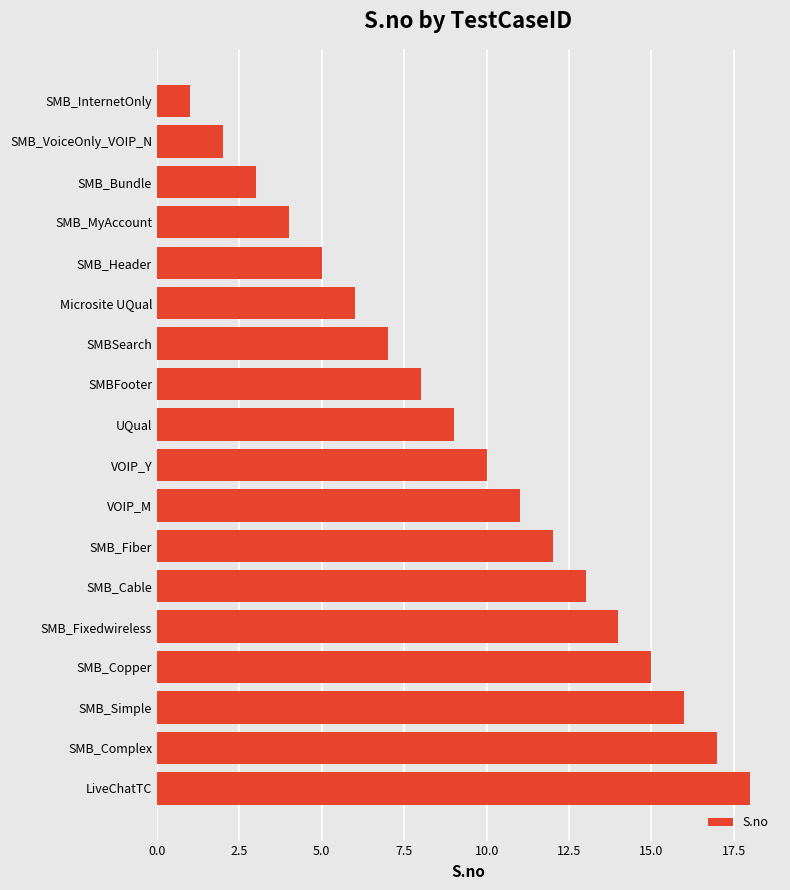

True or false: the data shows 9 at SMB_Header.

False